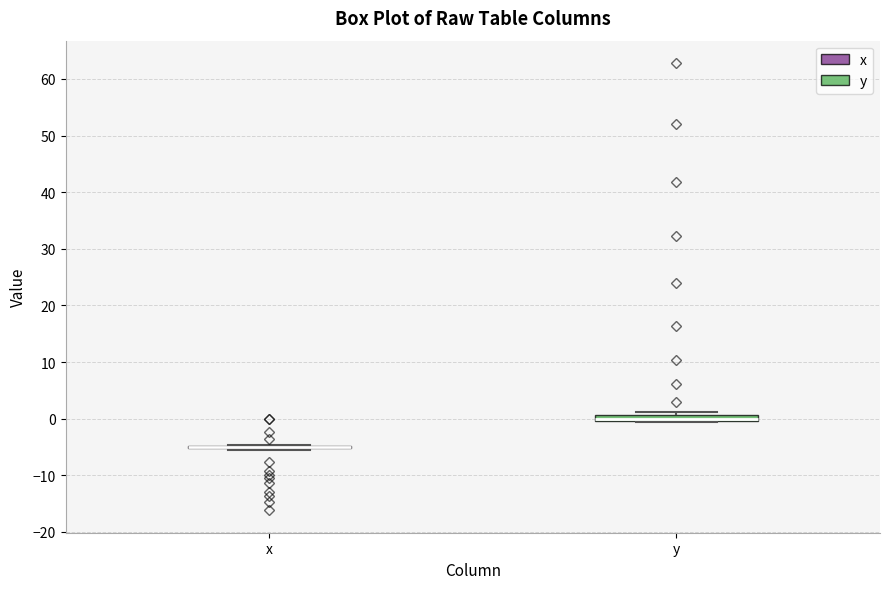

Where is the upper edge of the box for y on the y-axis? The values are not printed on the chart, so give them approximately, as read against the axis.

1